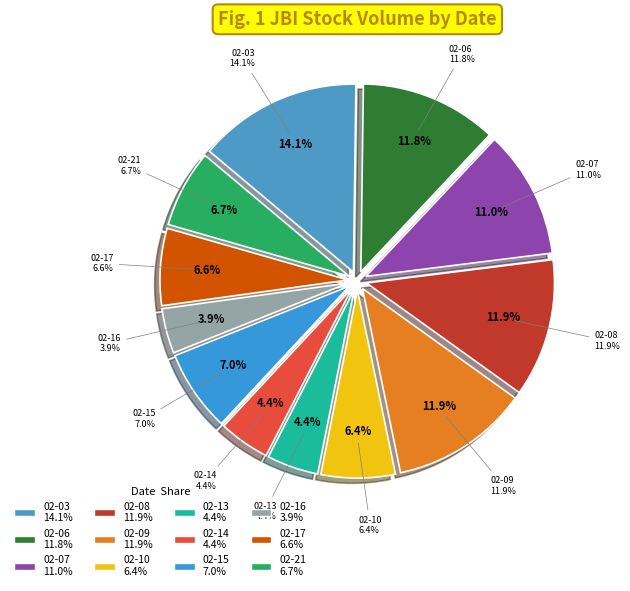

Is the sum of 2023-02-06 and 2023-02-03 greater than half?

No